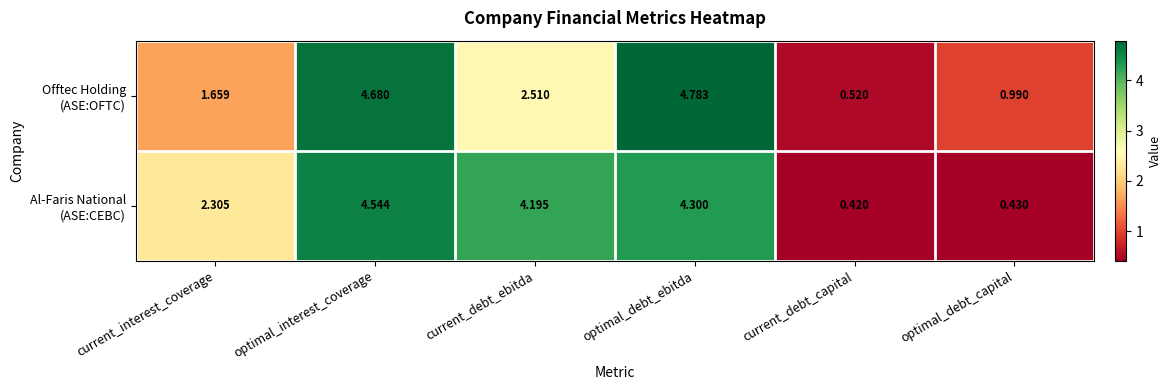

Count the number of categories in the chart.

6